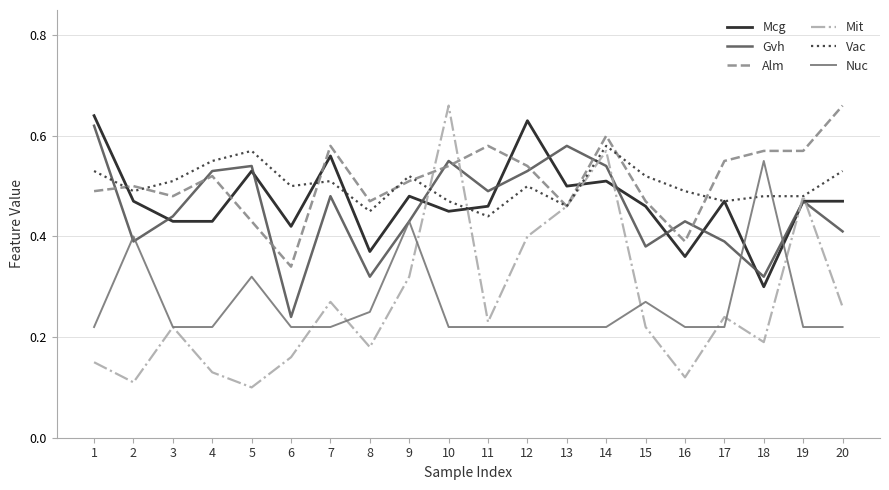

Where do Vac and Nuc first cross each other?

17 and 18